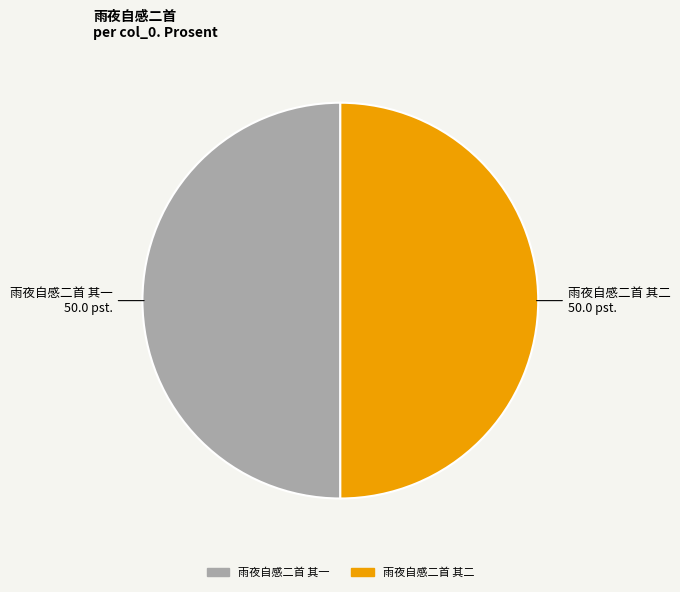

True or false: 雨夜自感二首 其二 accounts for 50% of the total.

True